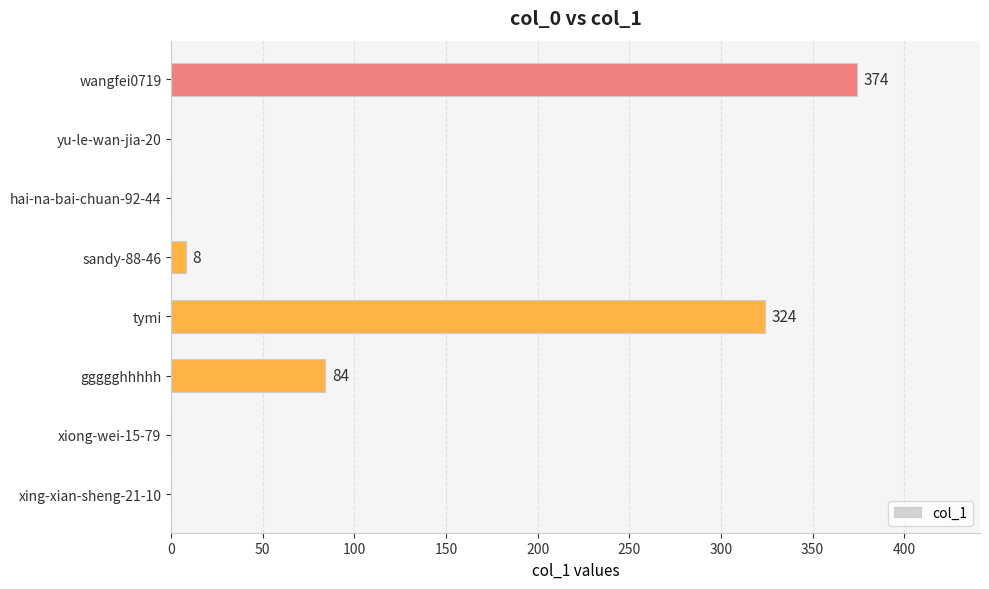

Count the number of data series in this chart.

1